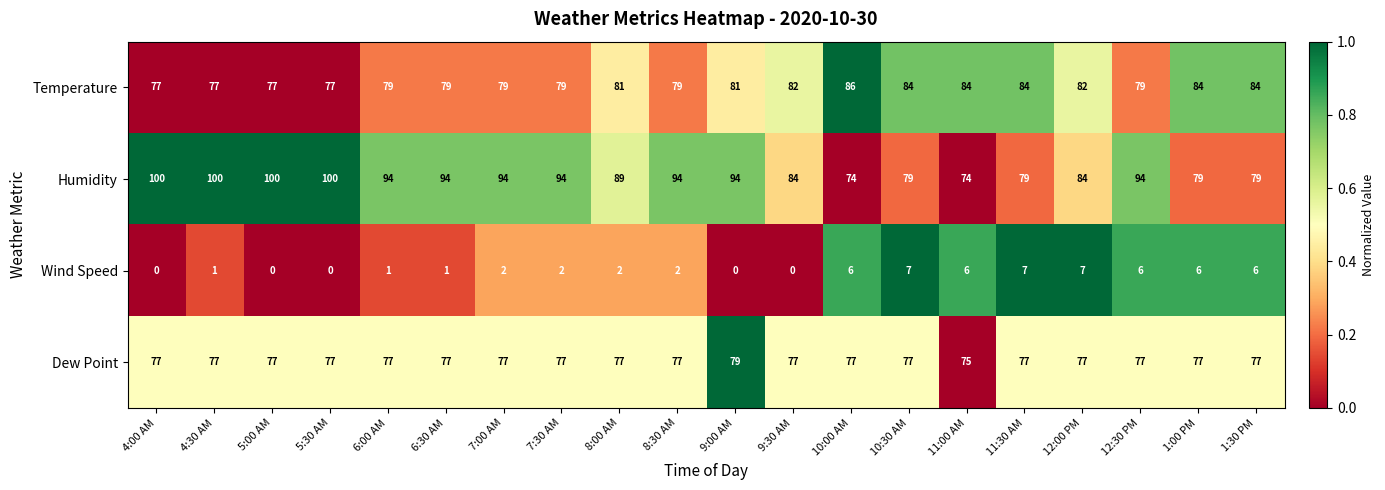

True or false: Dew Point has a value of 43 at 12:00 PM.

False